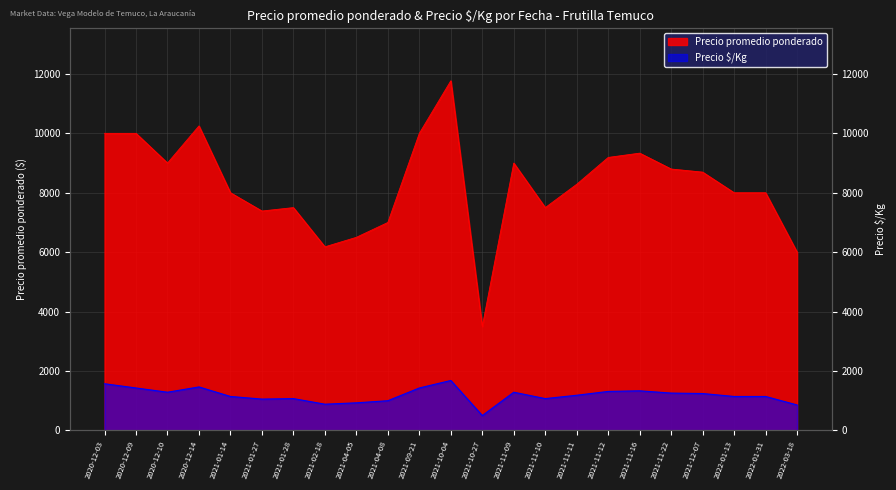

What is the label of the 12th point from the left?

2021-10-04